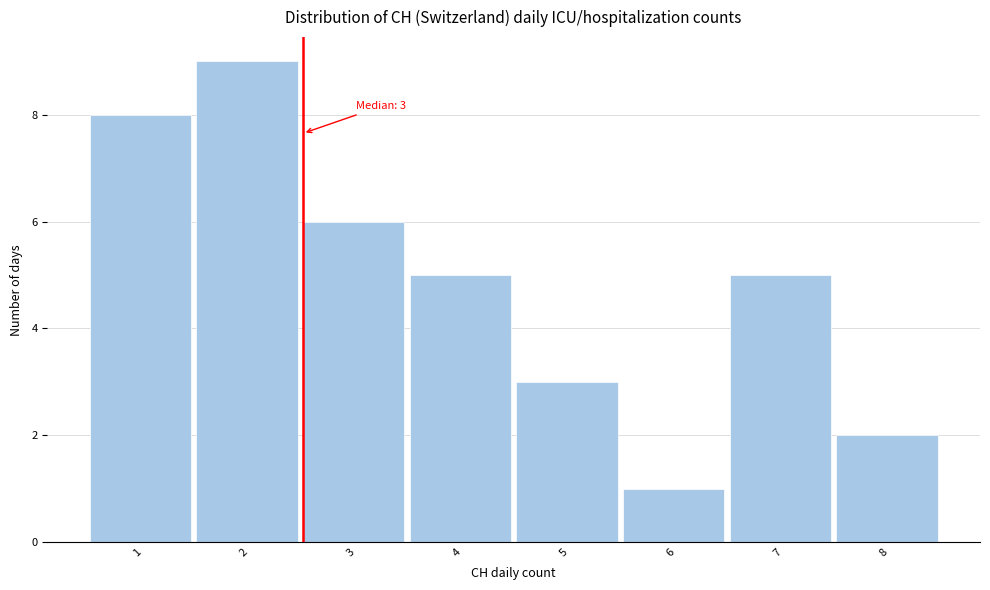

Reading left to right, extract all data points from this chart.

8	9	6	5	3	1	5	2